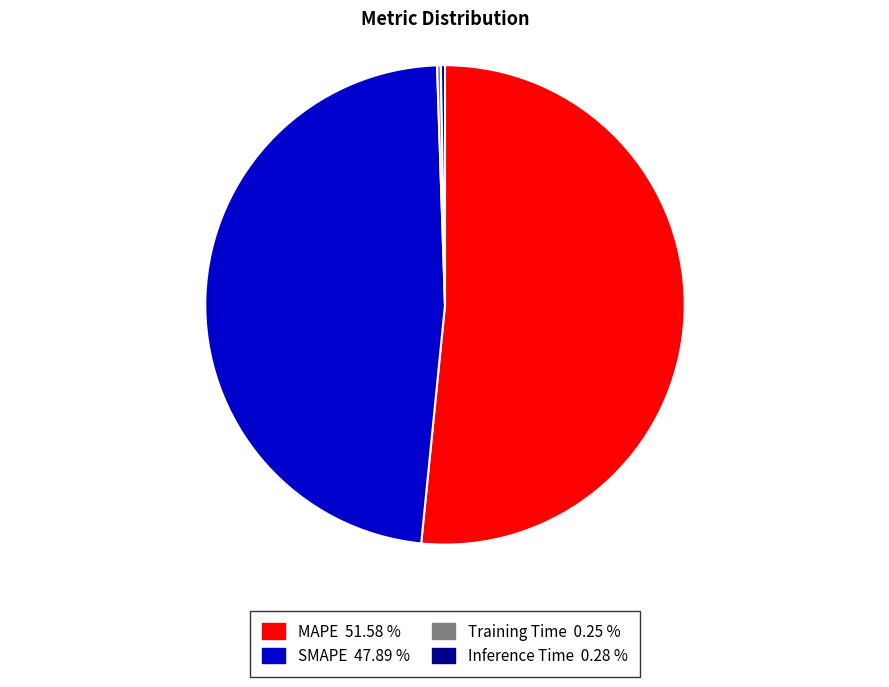

Is there any slice that represents more than half of the pie?

Yes